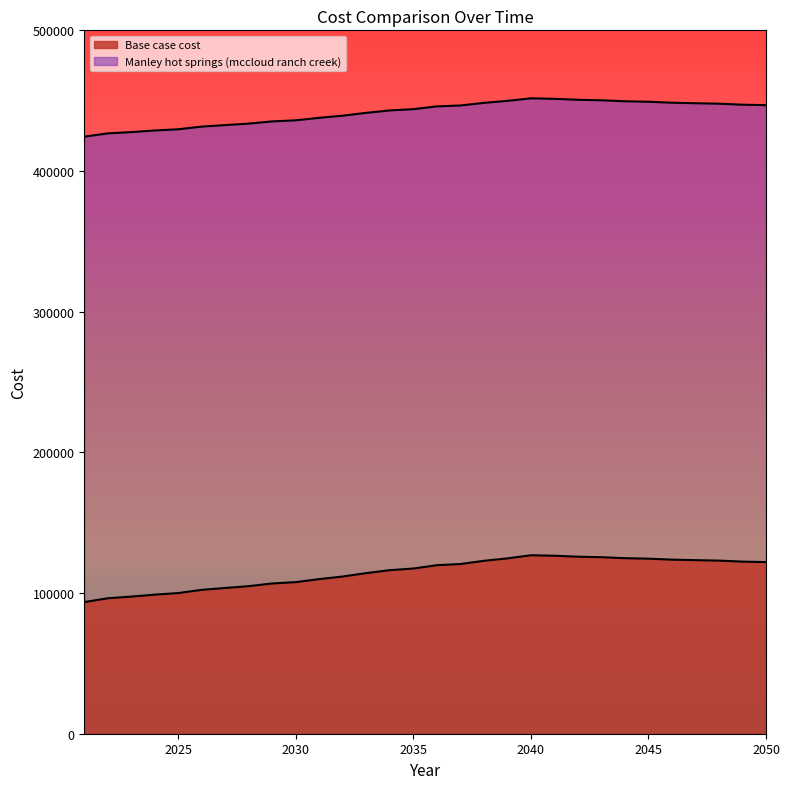

Between 2039 and 2043, which is larger?

2043